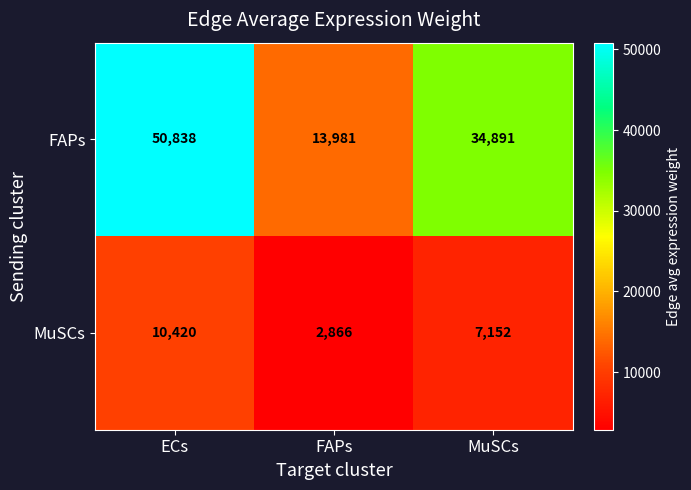

List the series in order of their peak value, lowest first.

MuSCs, FAPs